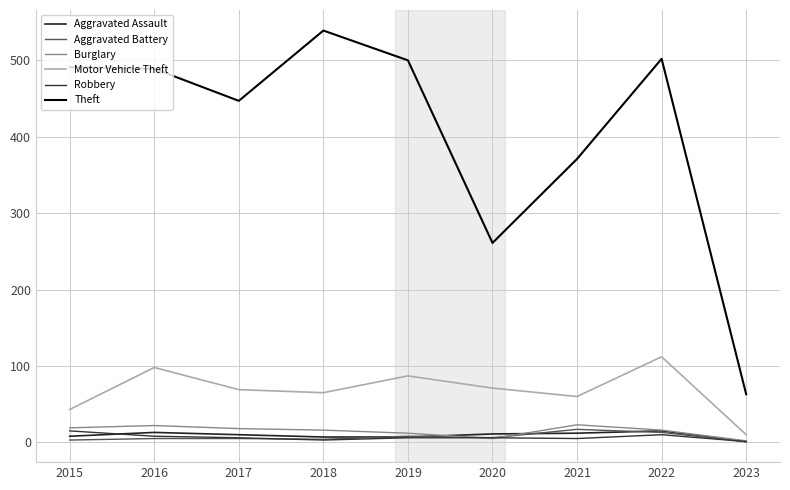

At which category is the sum across all series the highest?

2022